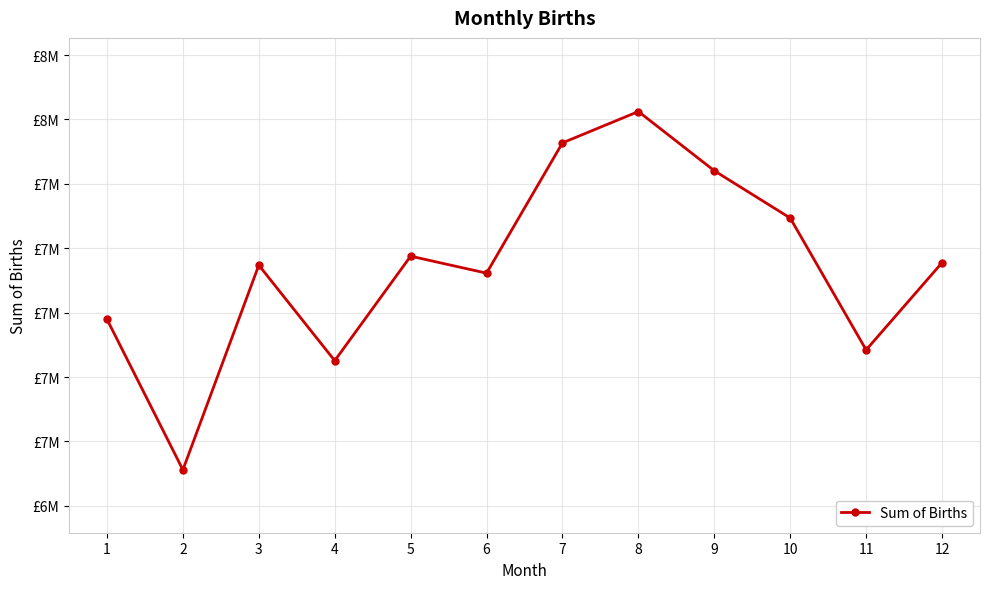

Which category has the highest value across all series?

8